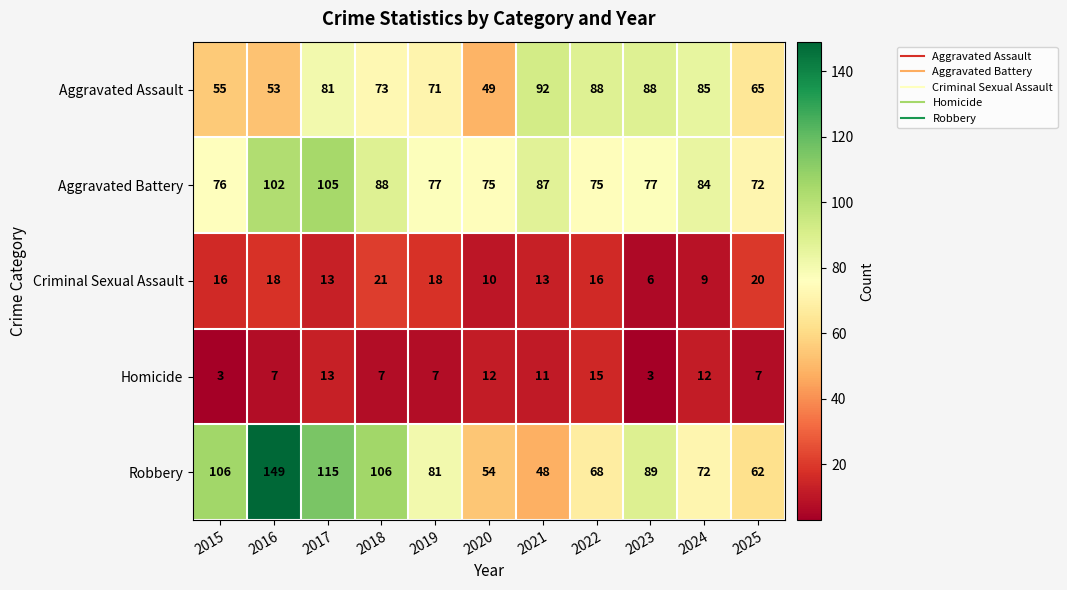

What is the total value across all series at 2020?

200